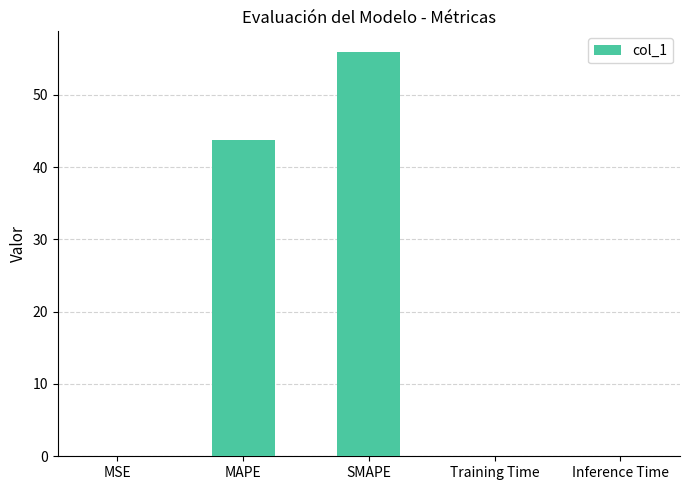

What is the greatest value displayed?

56.0